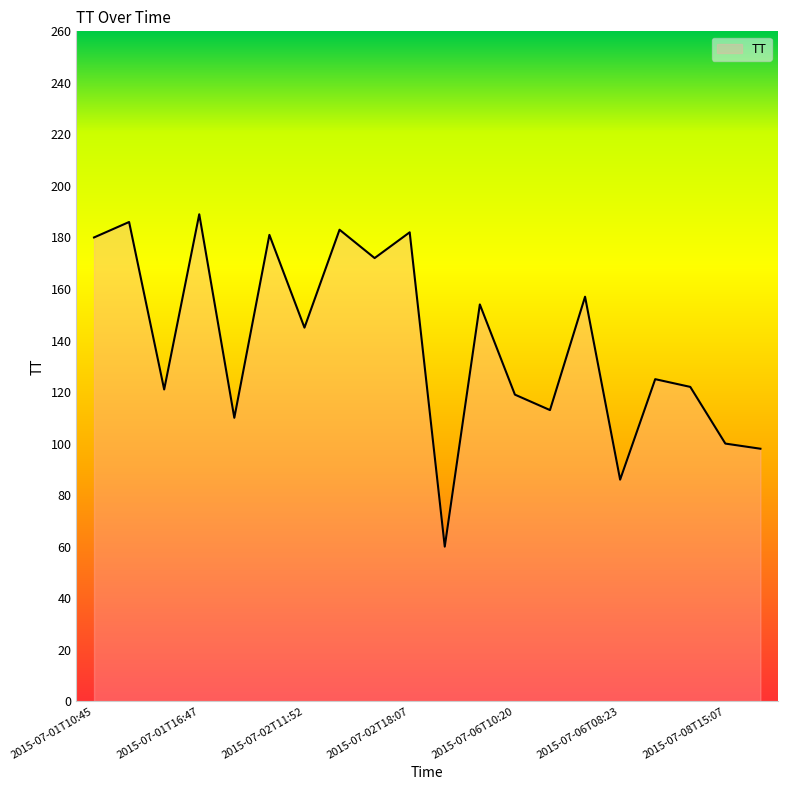

What is the difference between the maximum and minimum values?

129